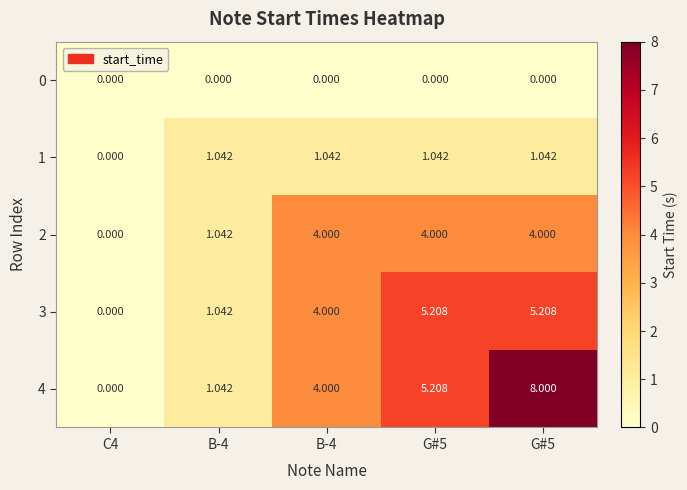

Which series has the widest spread of values?

4